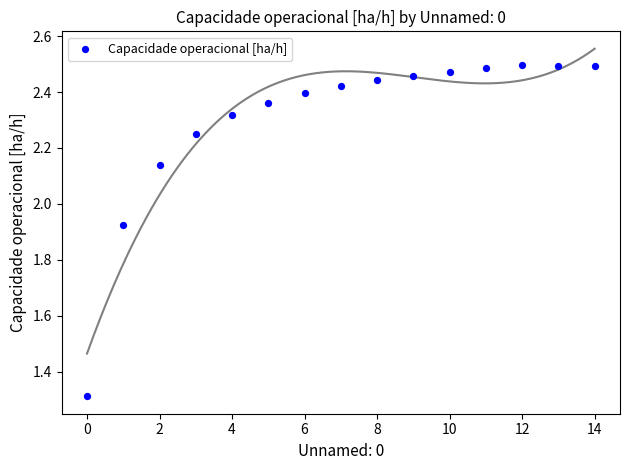

What is the range of Y values (max minus min)?

1.2